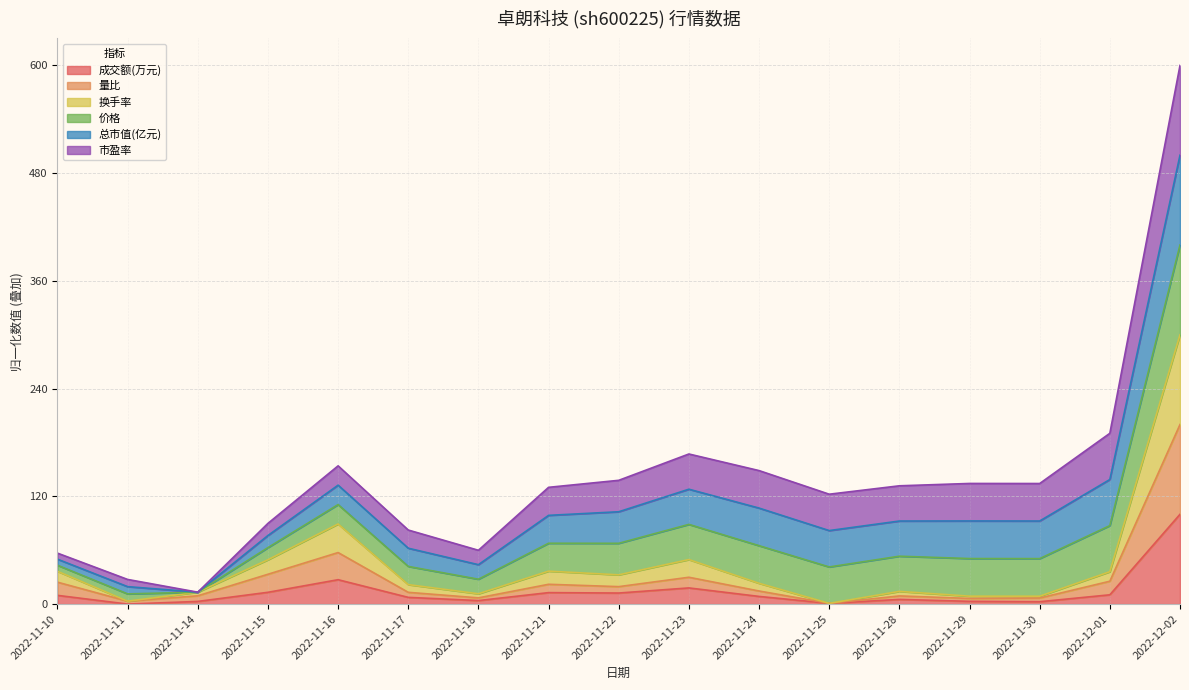

At which category does the chart reach its minimum across all series?

2022-11-11